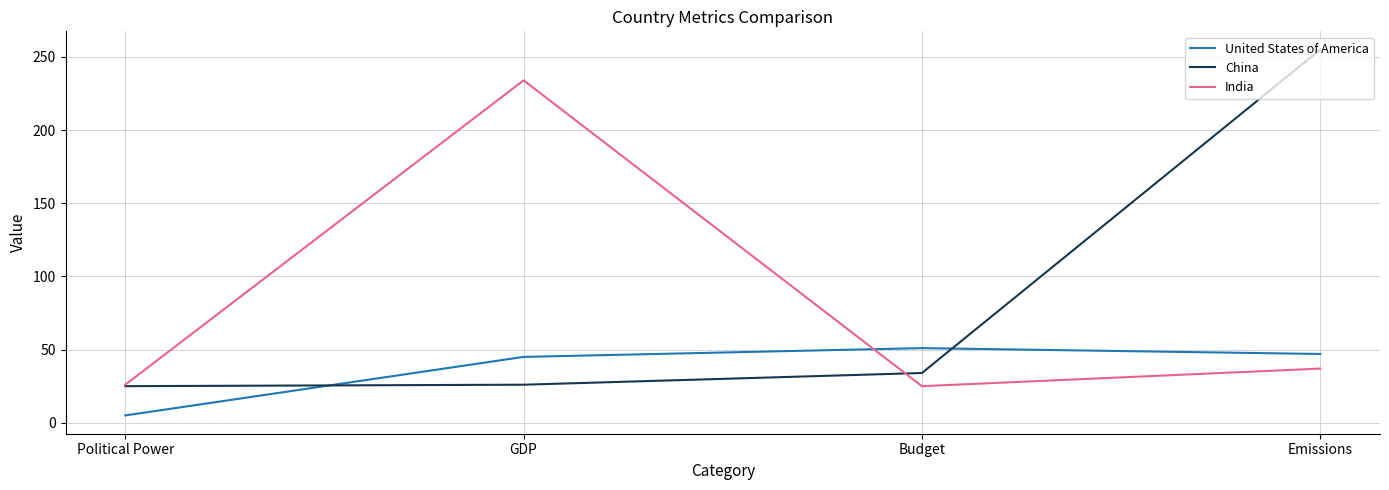

How many values in the India series are below 37?

2